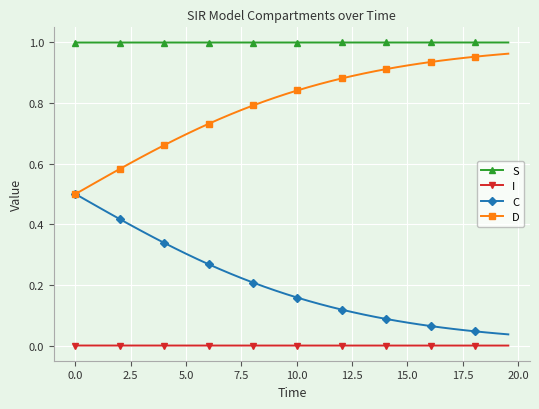

Which series has the largest total across all categories?

S